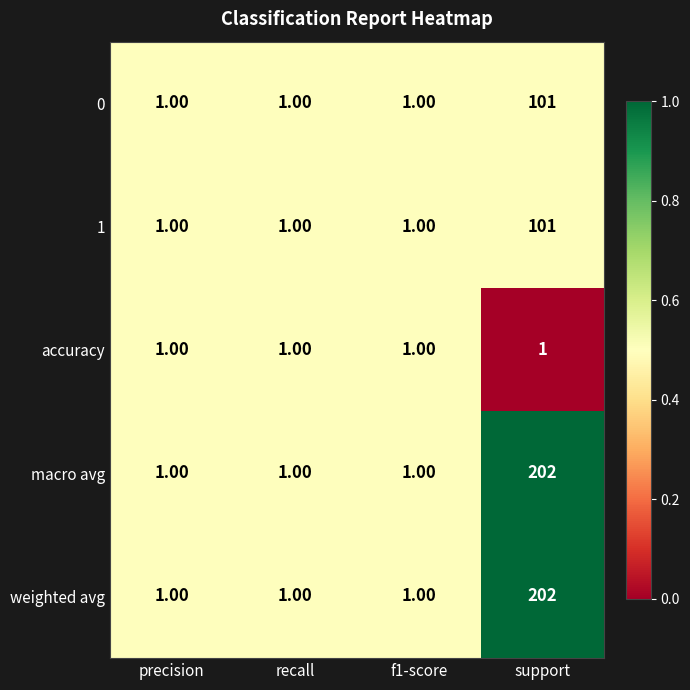

What is the average value of the macro avg series?

51